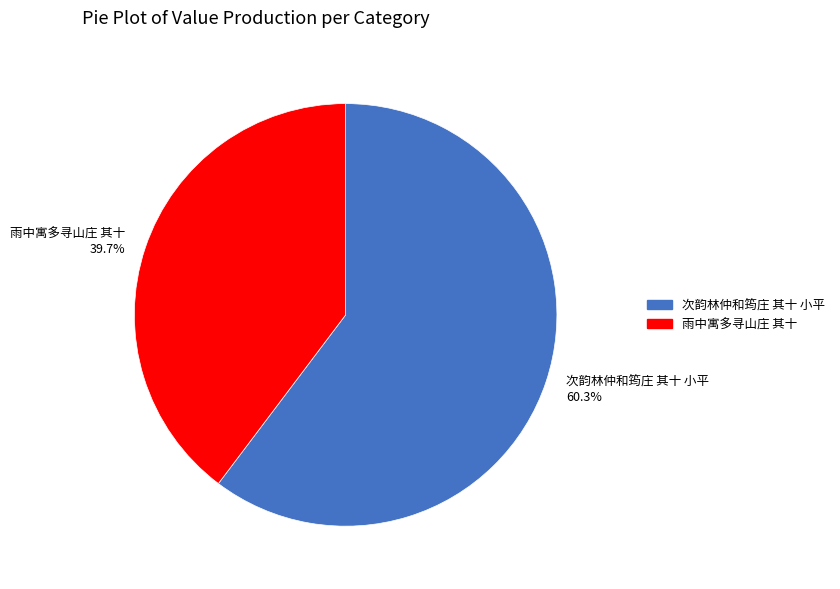

Between 次韵林仲和筠庄 其十 小平 and 雨中寓多寻山庄 其十, which is larger?

次韵林仲和筠庄 其十 小平